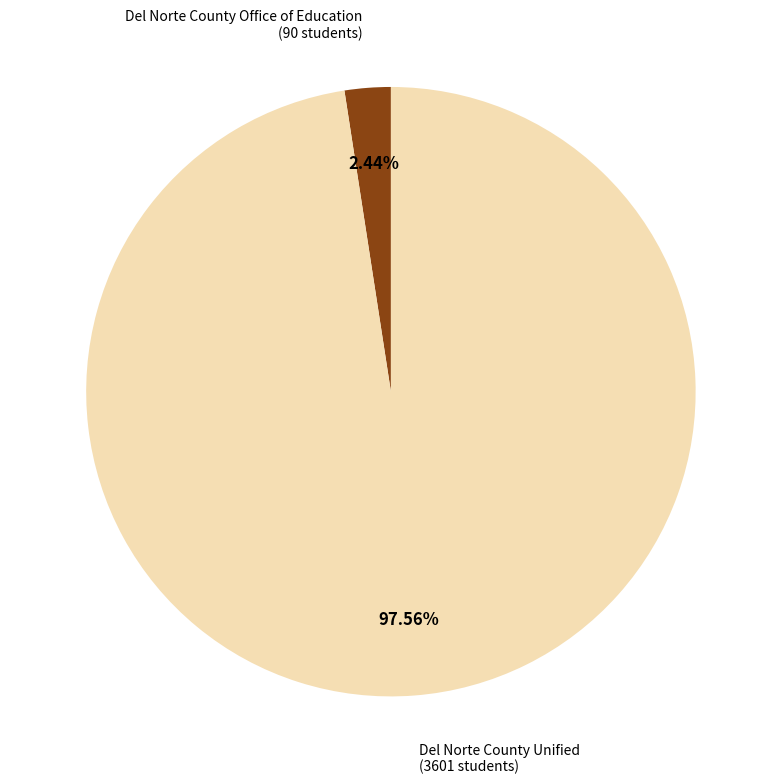

Is there any slice that represents more than half of the pie?

Yes